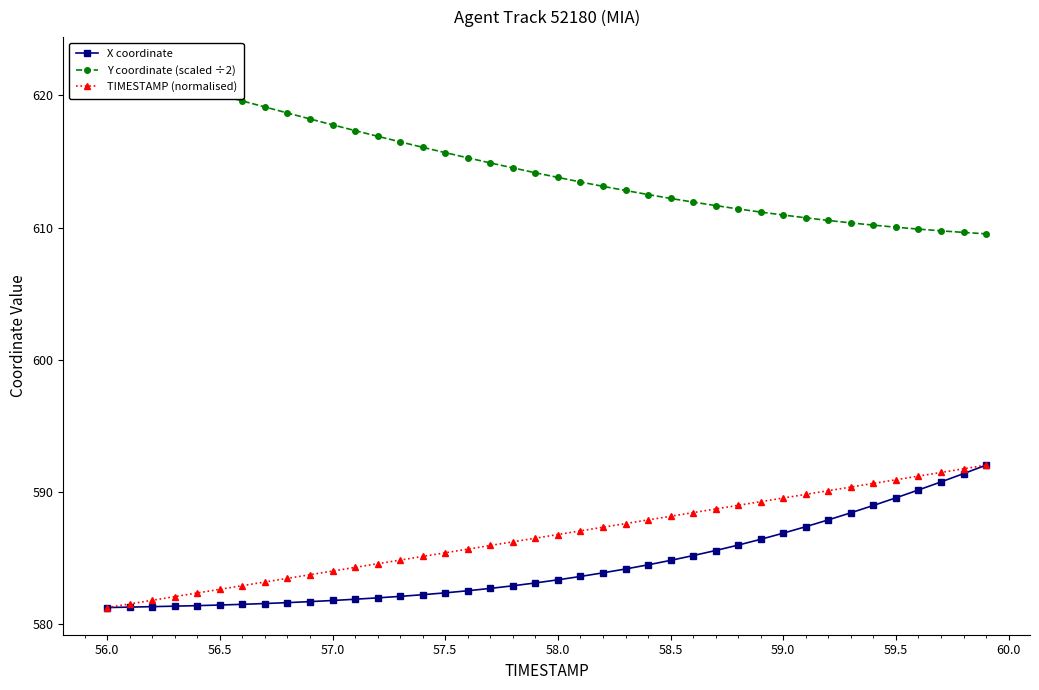

Reading left to right, list all the values displayed in this chart.

X coordinate: 581.3	581.3	581.3	581.4	581.4	581.5	581.5	581.6	581.7	581.7	581.8	581.9	582.0	582.1	582.2	582.4	582.5	582.7	582.9	583.1	583.4	583.6	583.9	584.2	584.5	584.8	585.2	585.6	586.0	586.4	586.9	587.4	587.9	588.4	589.0	589.6	590.2	590.8	591.4	592.0
Y coordinate (scaled ÷2): 622.4	621.9	621.4	621.0	620.5	620.0	619.6	619.1	618.7	618.2	617.8	617.3	616.9	616.5	616.1	615.7	615.3	614.9	614.5	614.2	613.8	613.5	613.1	612.8	612.5	612.2	611.9	611.7	611.4	611.2	611.0	610.8	610.5	610.4	610.2	610.0	609.9	609.8	609.6	609.5
TIMESTAMP (normalised): 581.3	581.6	581.8	582.1	582.4	582.7	582.9	583.2	583.5	583.8	584.0	584.3	584.6	584.9	585.1	585.4	585.7	586.0	586.2	586.5	586.8	587.1	587.4	587.6	587.9	588.2	588.5	588.7	589.0	589.3	589.6	589.8	590.1	590.4	590.7	590.9	591.2	591.5	591.8	592.0